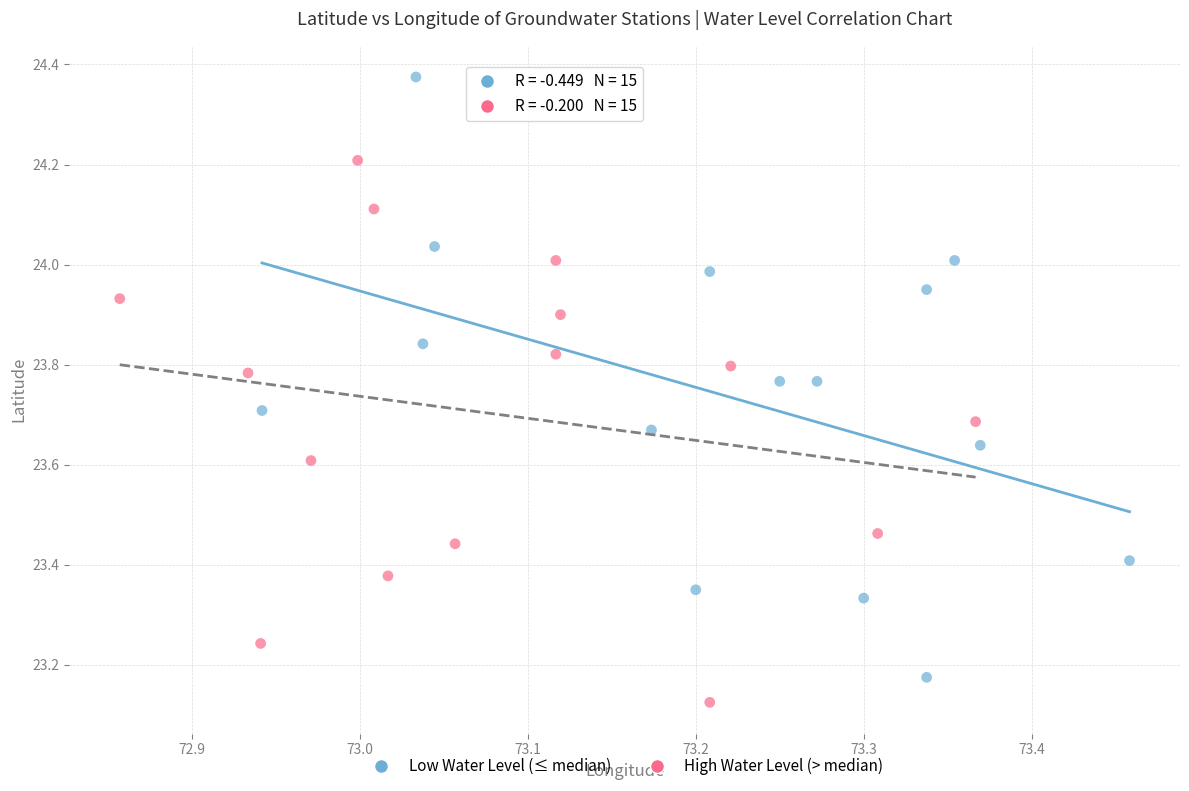

Which series has the largest Y range (max minus min)?

Low Water Level (≤ median)